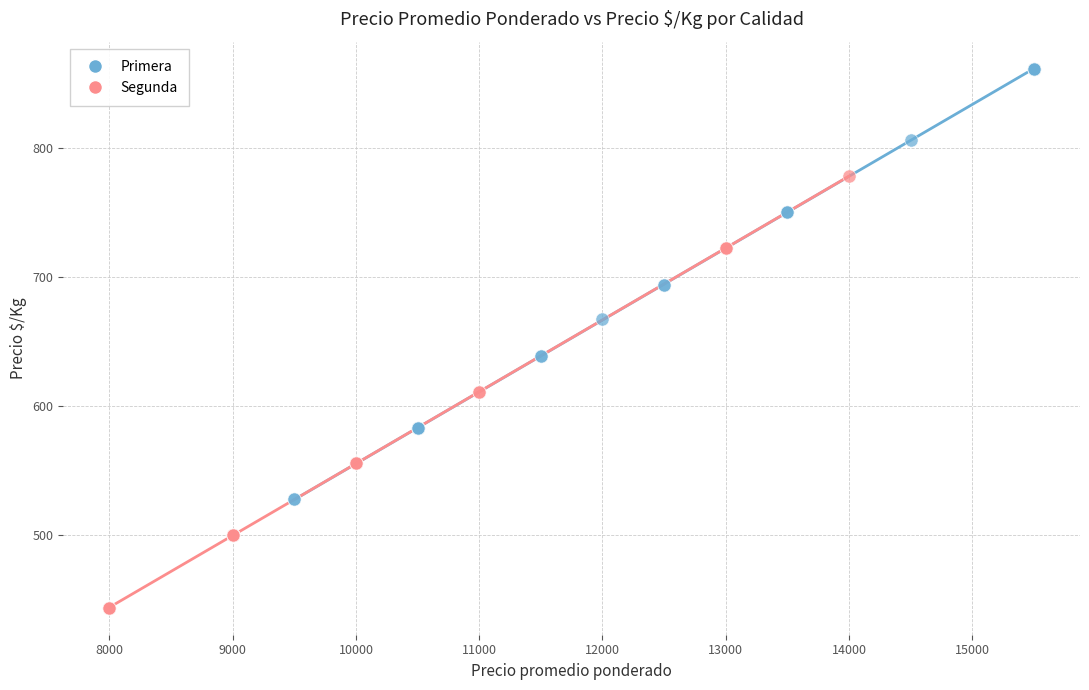

What are all the series names shown in the legend?

Primera, Segunda